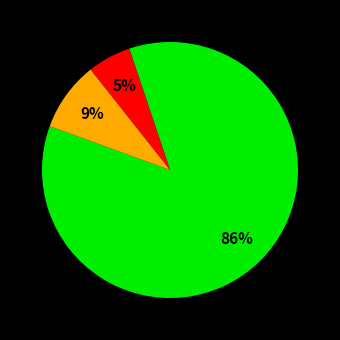

To the nearest percent, what is the average slice percentage?

33%